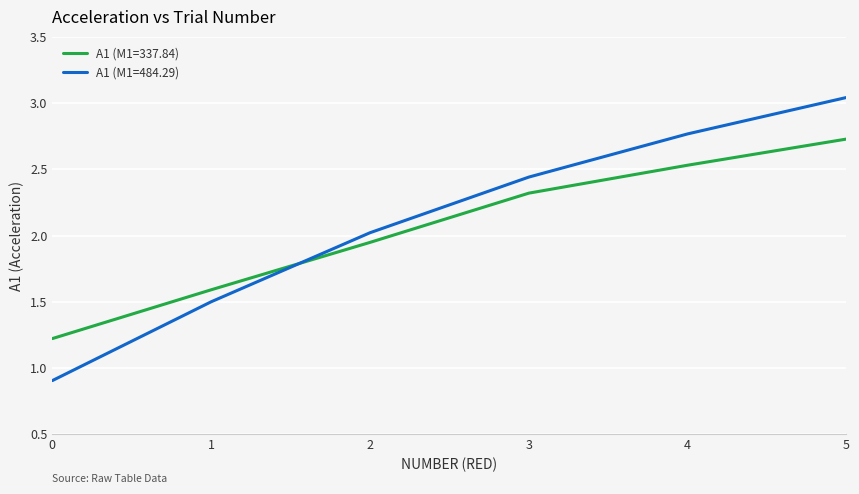

True or false: A1 (M1=337.84) has more than 0 points higher than both neighbors.

False